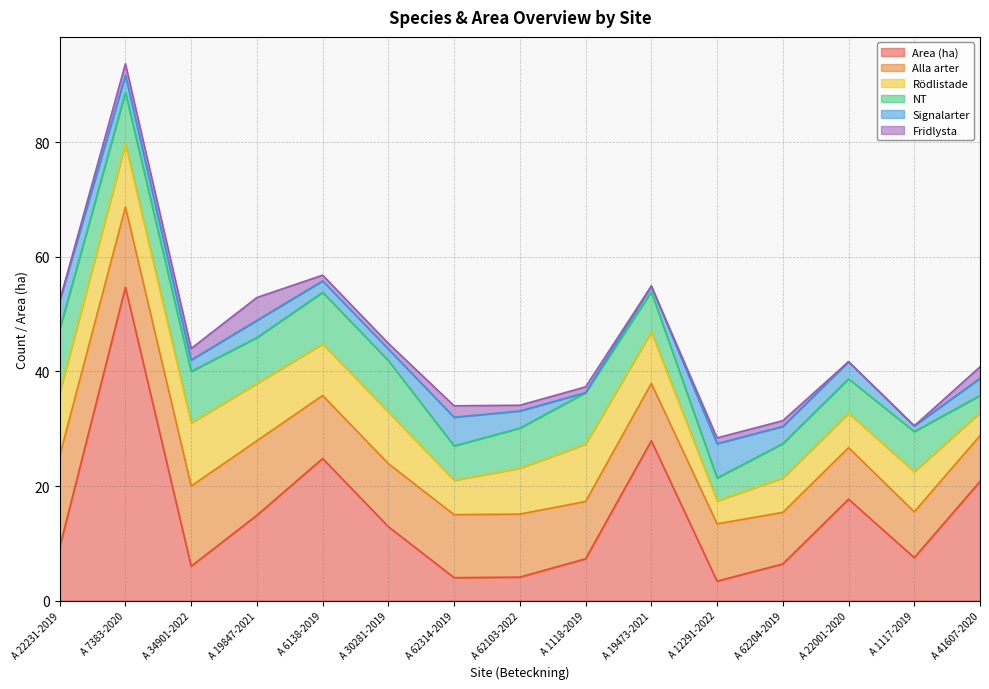

What is the difference between the maximum and second lowest values in the Alla arter series?

8.0